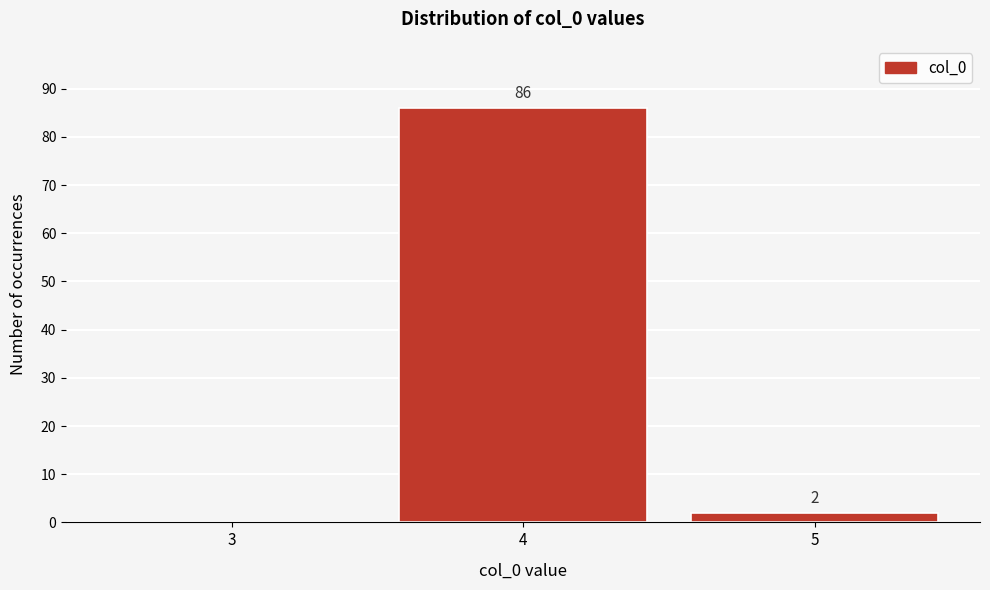

Reading right to left, what are all the values shown in this chart?

5=2	4=86	3=0